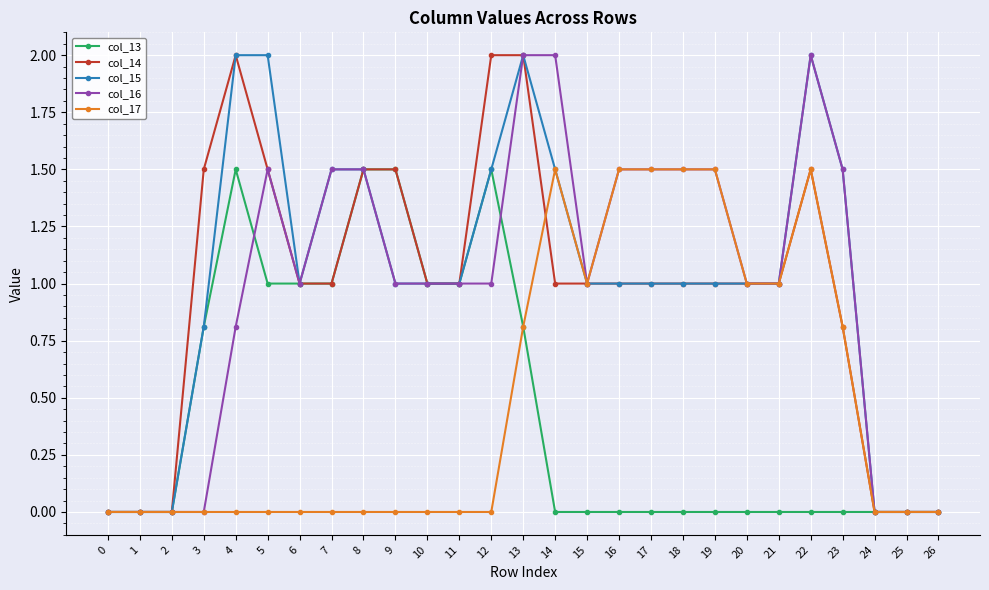

Reading left to right, what are all the values shown in this chart?

col_13: 0.0	0.0	0.0	0.8	1.5	1.0	1.0	1.0	1.5	1.5	1.0	1.0	1.5	0.8	0.0	0.0	0.0	0.0	0.0	0.0	0.0	0.0	0.0	0.0	0.0	0.0	0.0
col_14: 0.0	0.0	0.0	1.5	2.0	1.5	1.0	1.0	1.5	1.5	1.0	1.0	2.0	2.0	1.0	1.0	1.0	1.0	1.0	1.0	1.0	1.0	1.5	0.8	0.0	0.0	0.0
col_15: 0.0	0.0	0.0	0.8	2.0	2.0	1.0	1.5	1.5	1.0	1.0	1.0	1.5	2.0	1.5	1.0	1.0	1.0	1.0	1.0	1.0	1.0	2.0	1.5	0.0	0.0	0.0
col_16: 0.0	0.0	0.0	0.0	0.8	1.5	1.0	1.5	1.5	1.0	1.0	1.0	1.0	2.0	2.0	1.0	1.5	1.5	1.5	1.5	1.0	1.0	2.0	1.5	0.0	0.0	0.0
col_17: 0.0	0.0	0.0	0.0	0.0	0.0	0.0	0.0	0.0	0.0	0.0	0.0	0.0	0.8	1.5	1.0	1.5	1.5	1.5	1.5	1.0	1.0	1.5	0.8	0.0	0.0	0.0